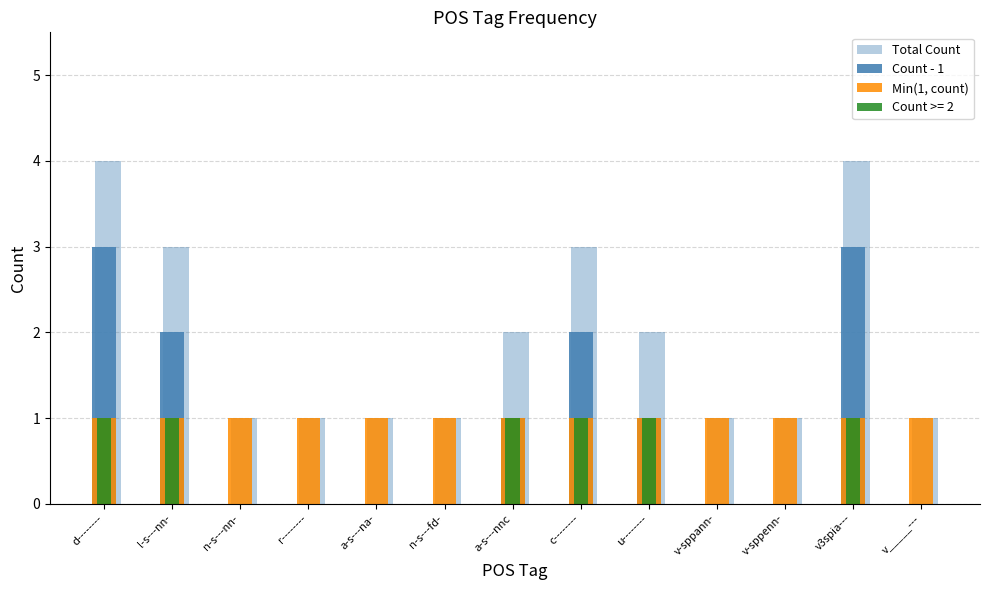

Rank the categories by Min(1, count) value from lowest to highest.

d--------, l-s---nn-, n-s---nn-, r--------, a-s---na-, n-s---fd-, a-s---nnc, c--------, u--------, v-sppann-, v-sppenn-, v3spia---, v_____---